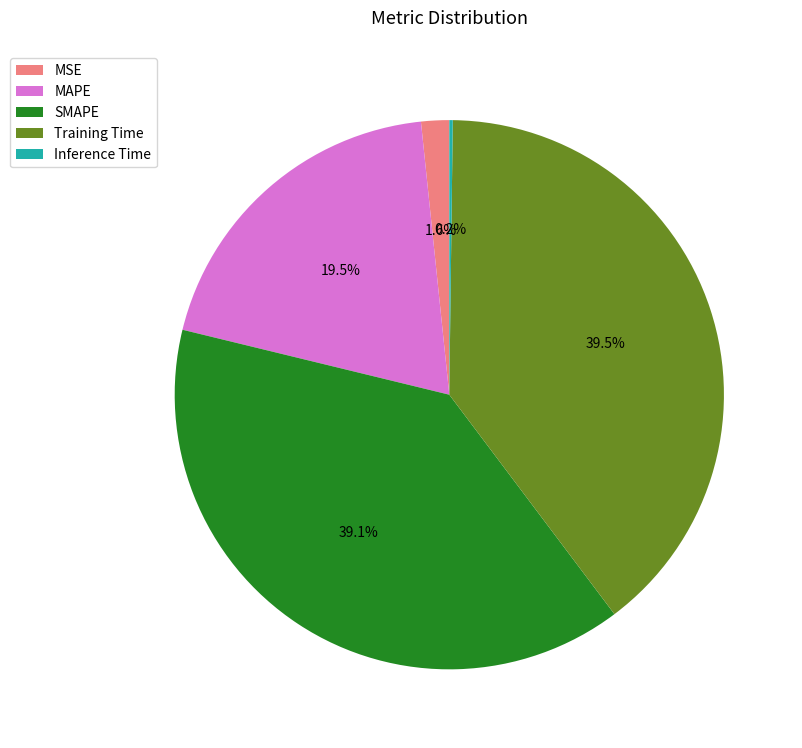

Is there a majority slice in this chart?

No